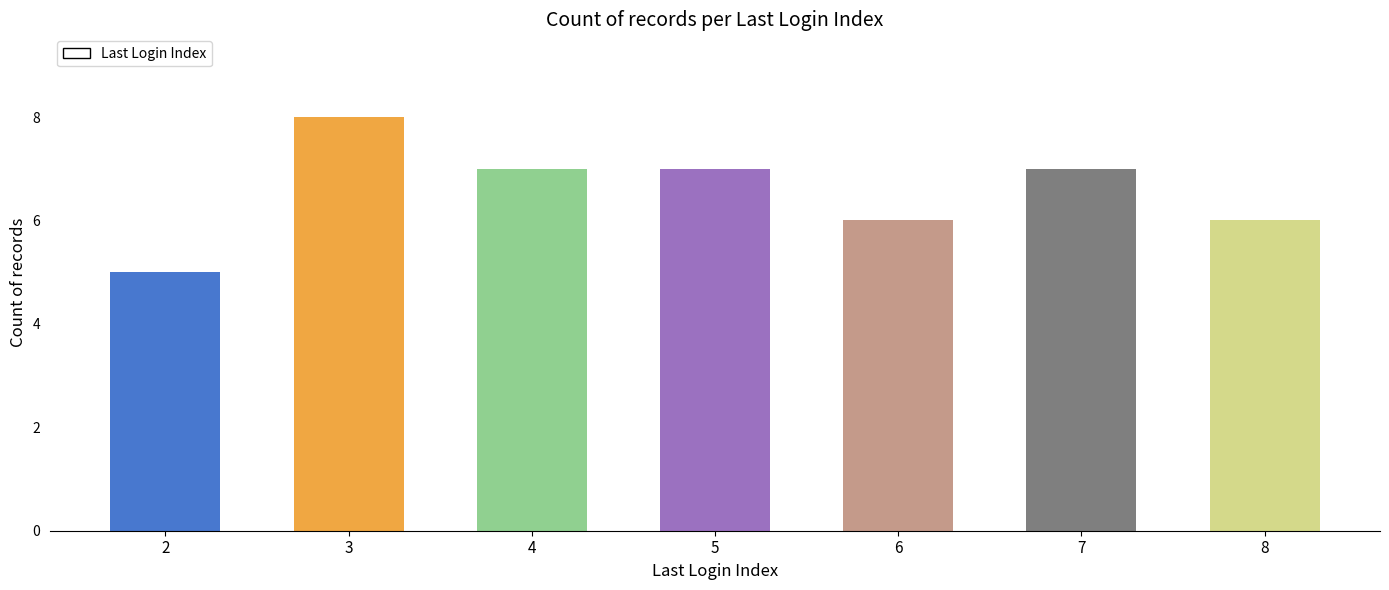

The chart shows a value of 2 at 8. True or false?

False